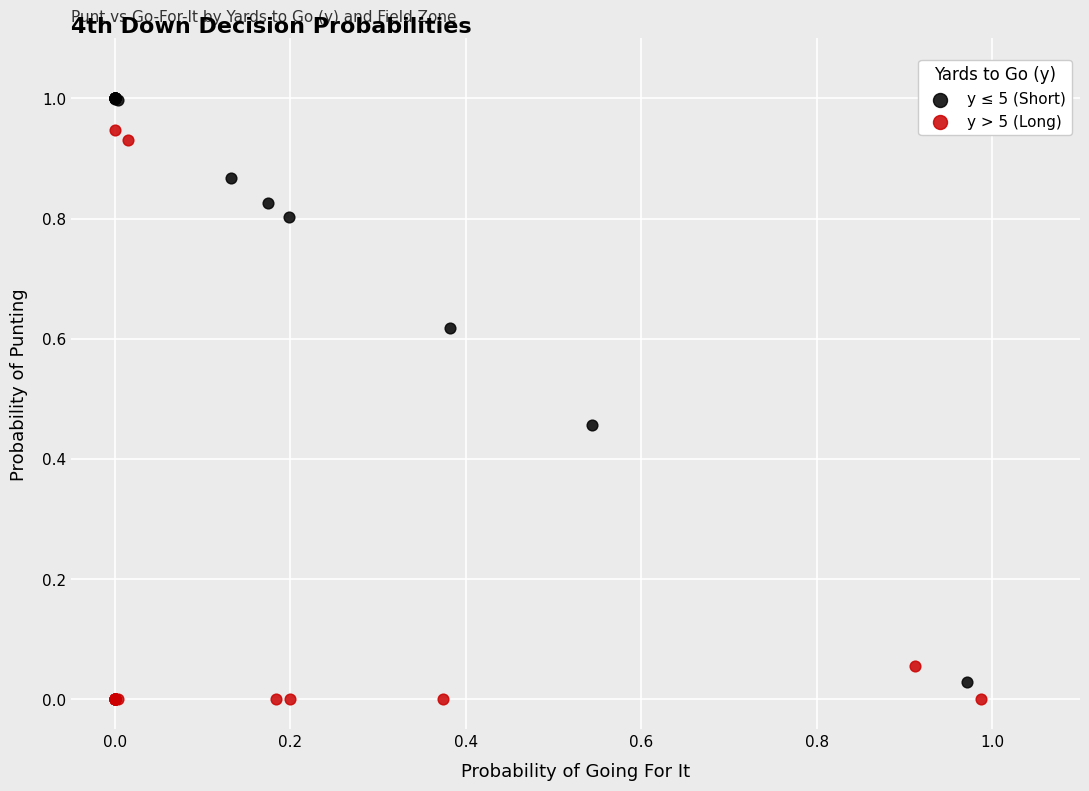

Which series reaches the maximum Y coordinate?

y ≤ 5 (Short)